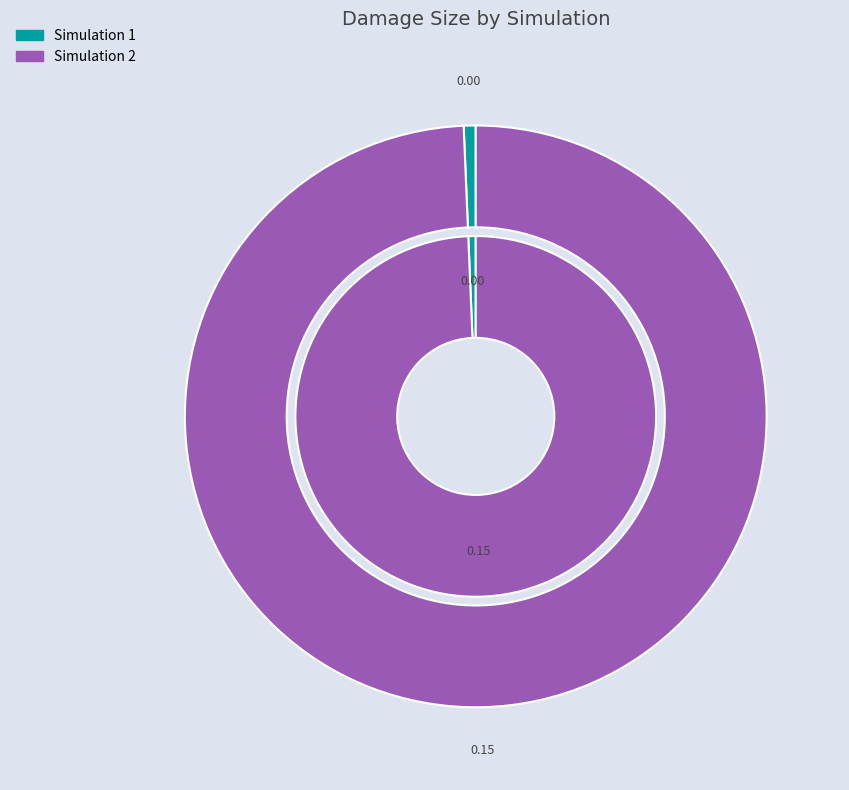

To the nearest percent, what is the difference between the Simulation 1 and Simulation 2 slice percentages?

100%